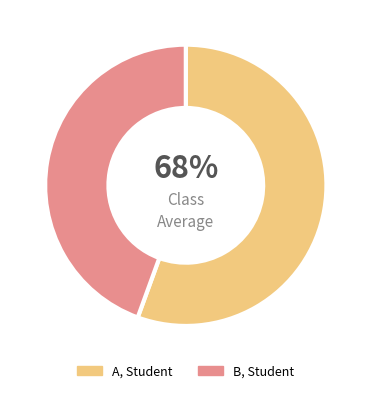

Is the sum of B, Student and A, Student greater than half?

Yes